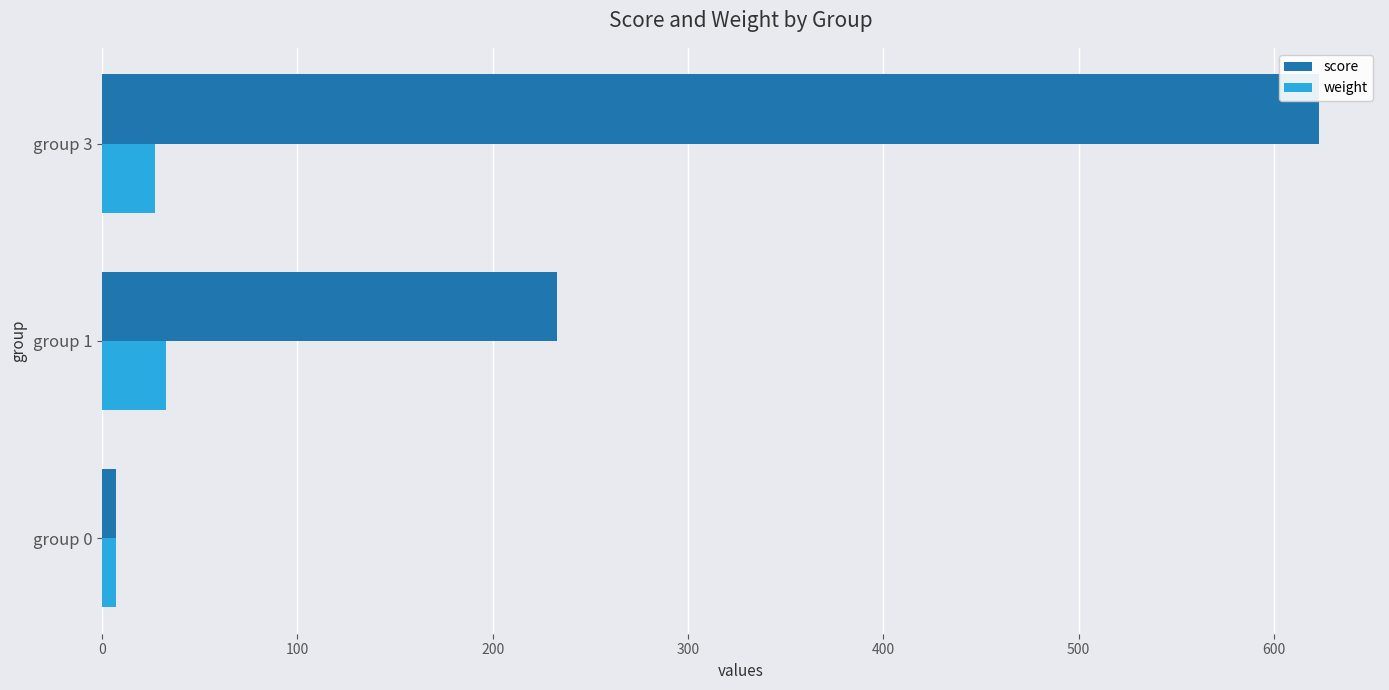

Which series has the largest range (max minus min)?

score